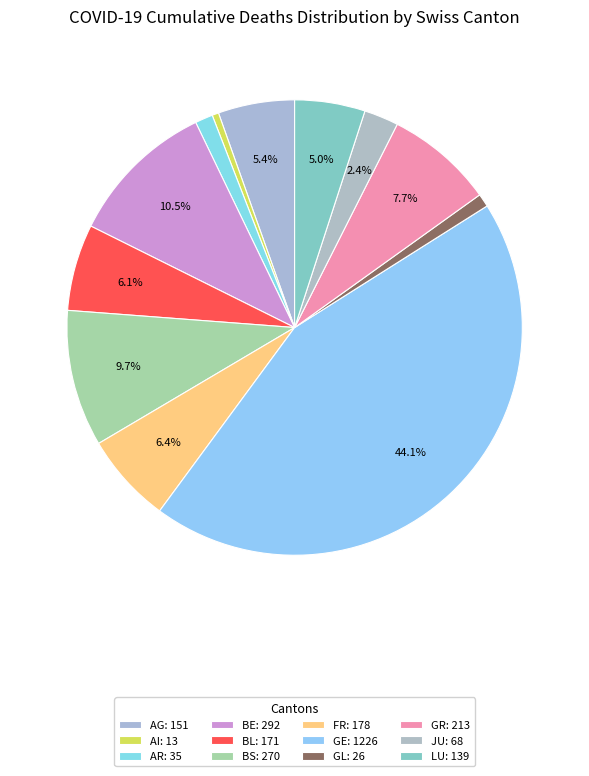

How many slices are in this pie chart?

12